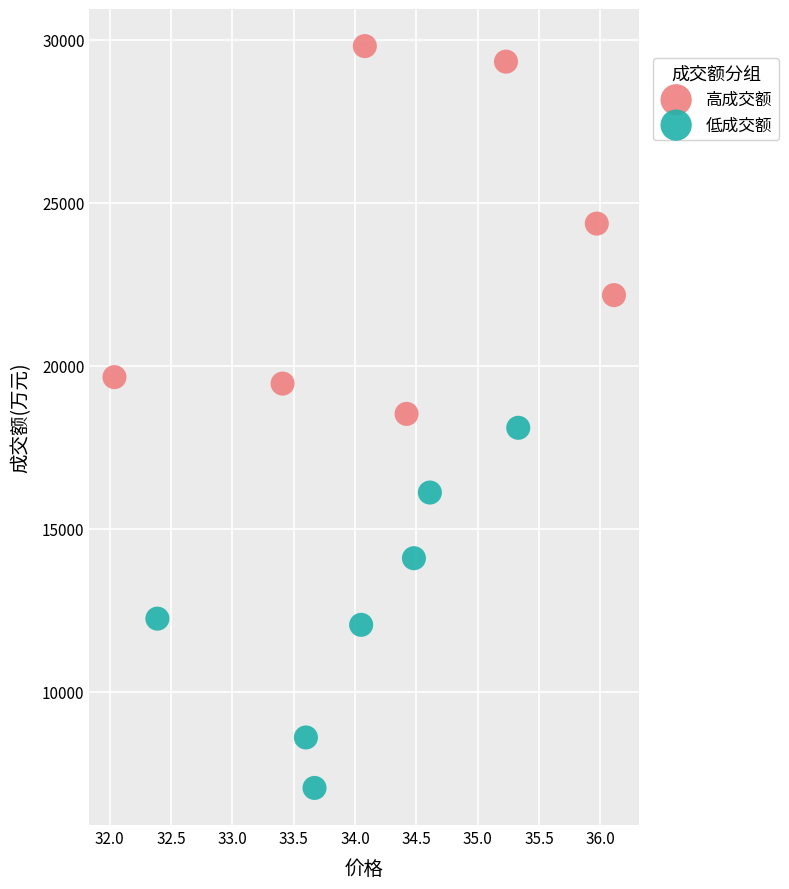

Which series reaches the maximum Y coordinate?

高成交额